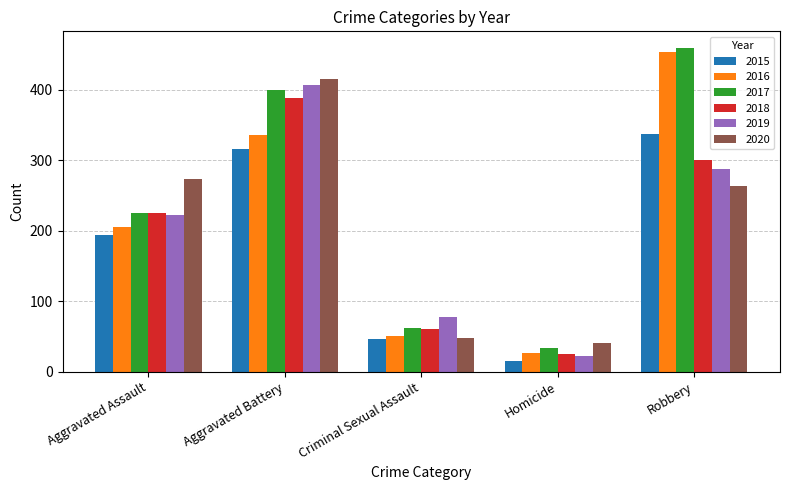

How many bars are there in total?

30